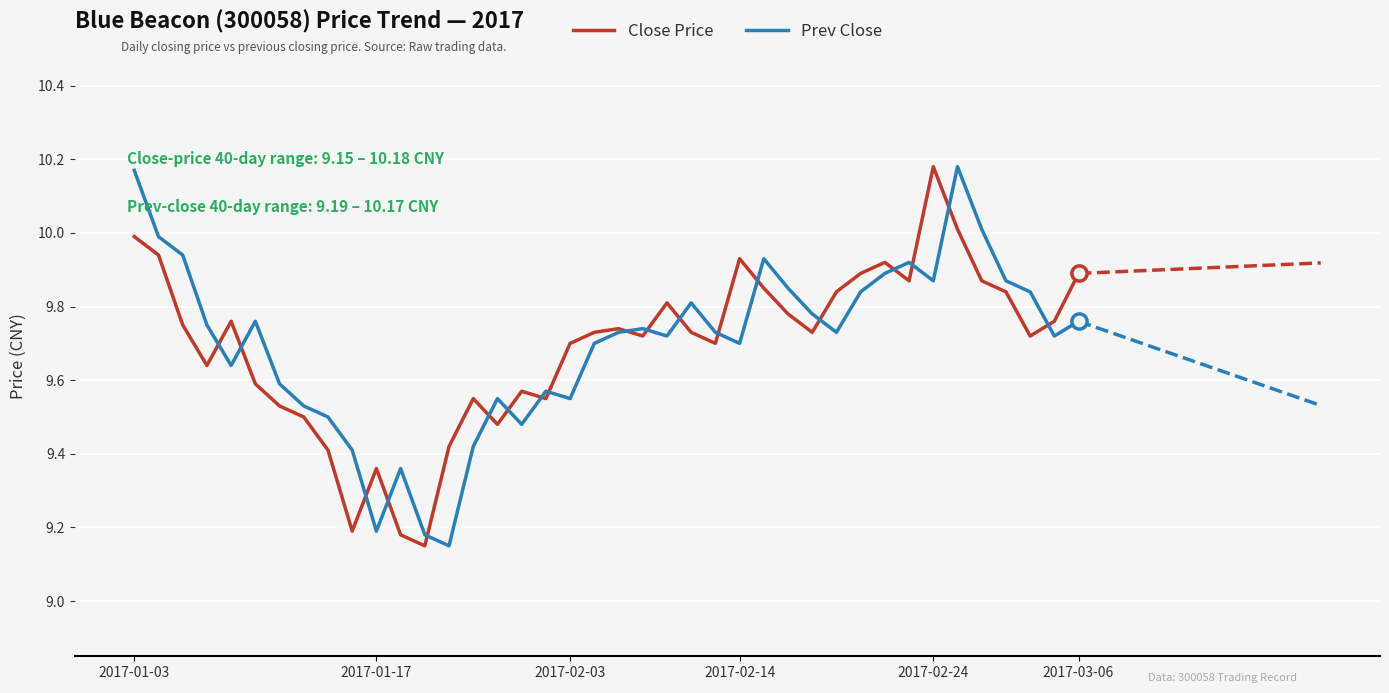

Which series contains the highest Y value?

Close Price